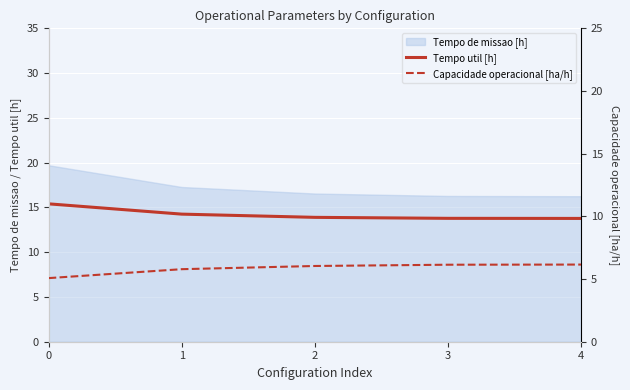

Which series changed the most between 2 and 4?

Tempo util [h]